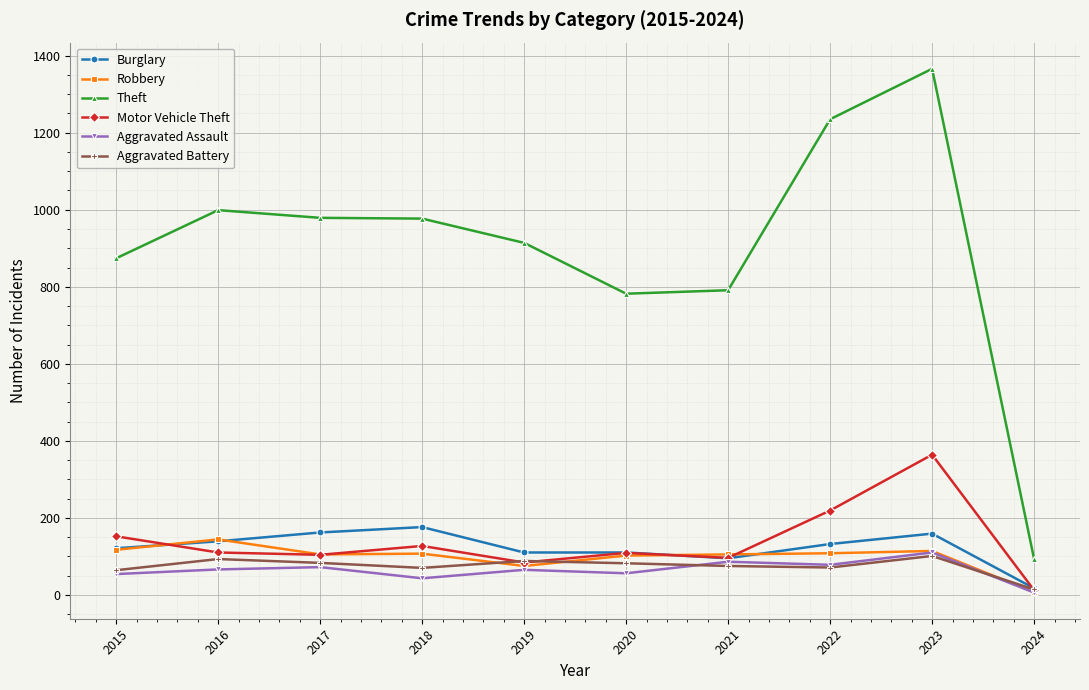

True or false: Aggravated Assault has more than 0 points higher than both neighbors.

True